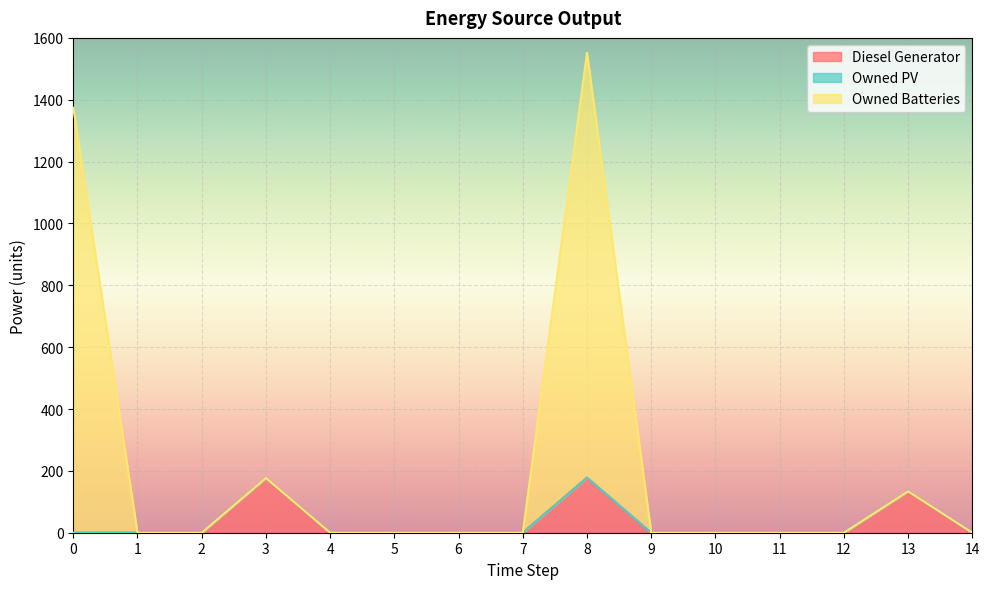

At which category is the sum across all series the highest?

8